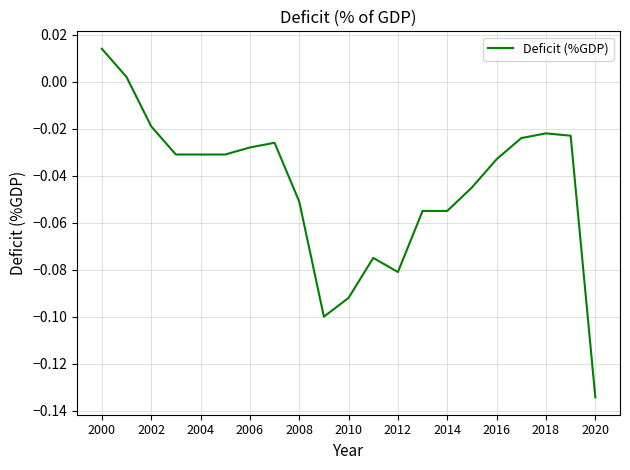

At which label does the data first exceed 0?

2000